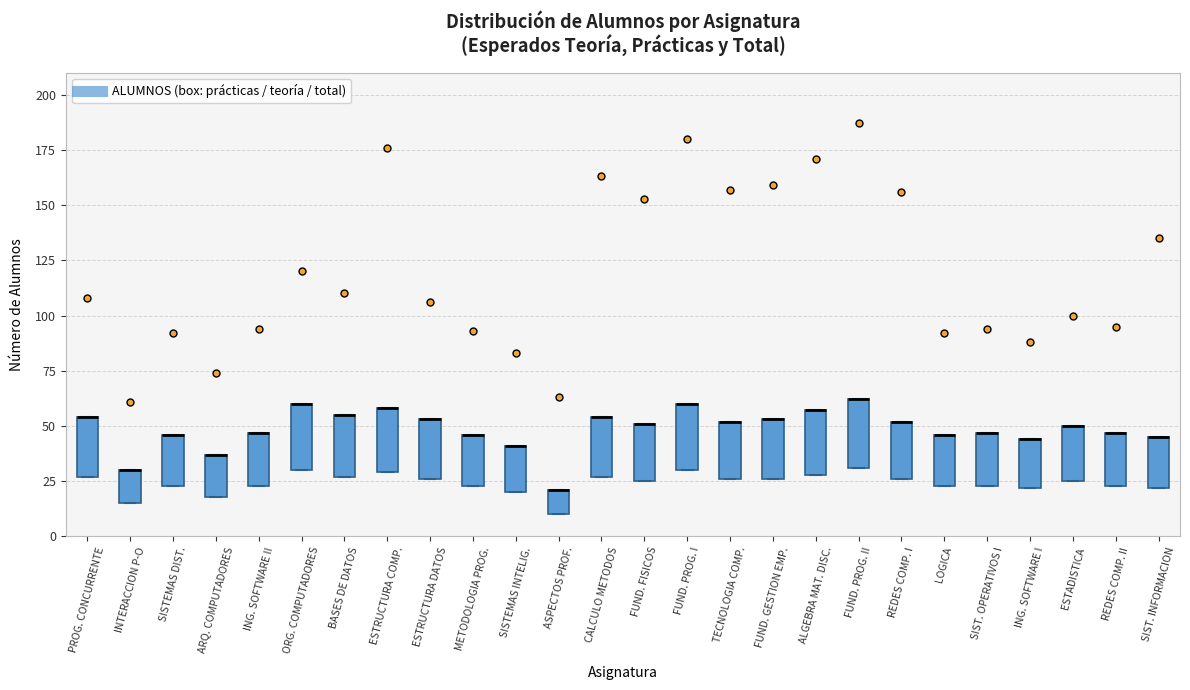

Where is the lower edge of the box for ESTRUCTURA COMP. on the y-axis? The values are not printed on the chart, so give them approximately, as read against the axis.

30